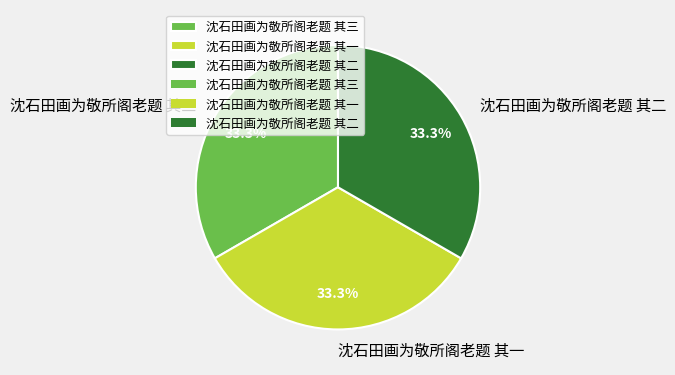

Does 沈石田画为敬所阁老题 其一 represent more than half of the total?

No